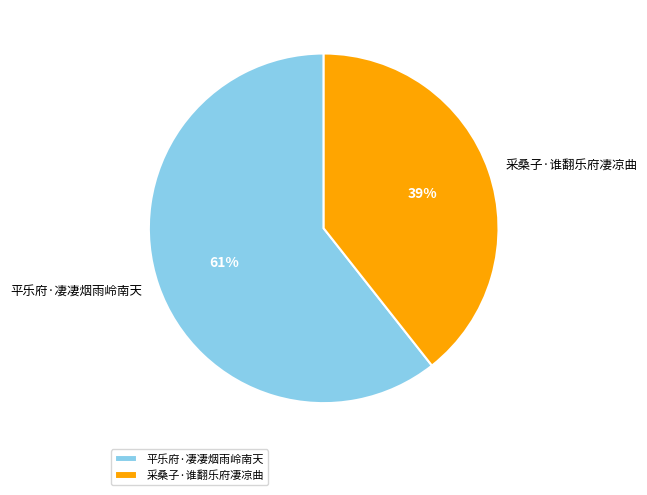

Which slice is the largest?

平乐府·凄凄烟雨岭南天